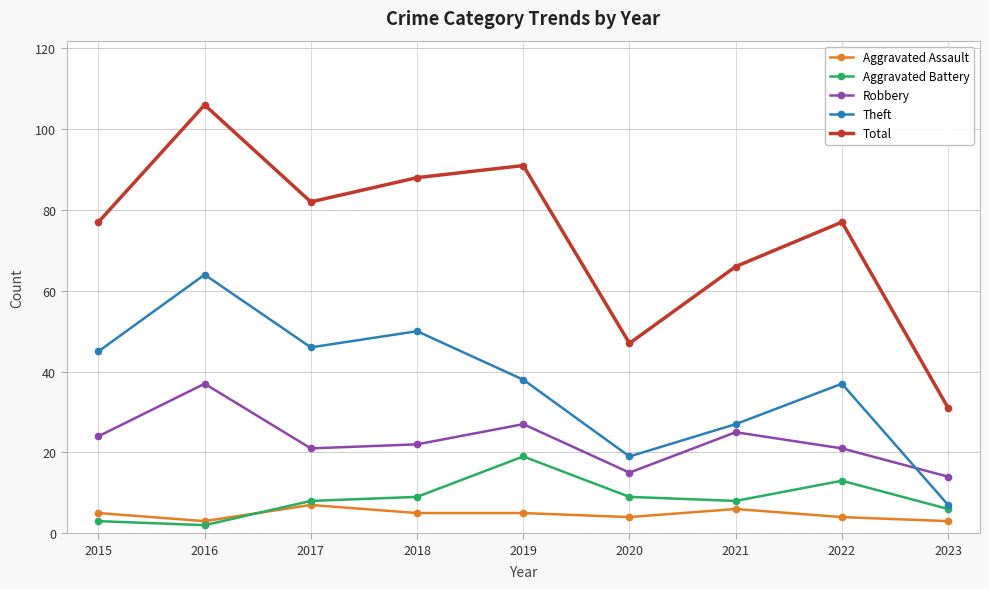

What is the value of the Total point at the 3rd from the left?

82